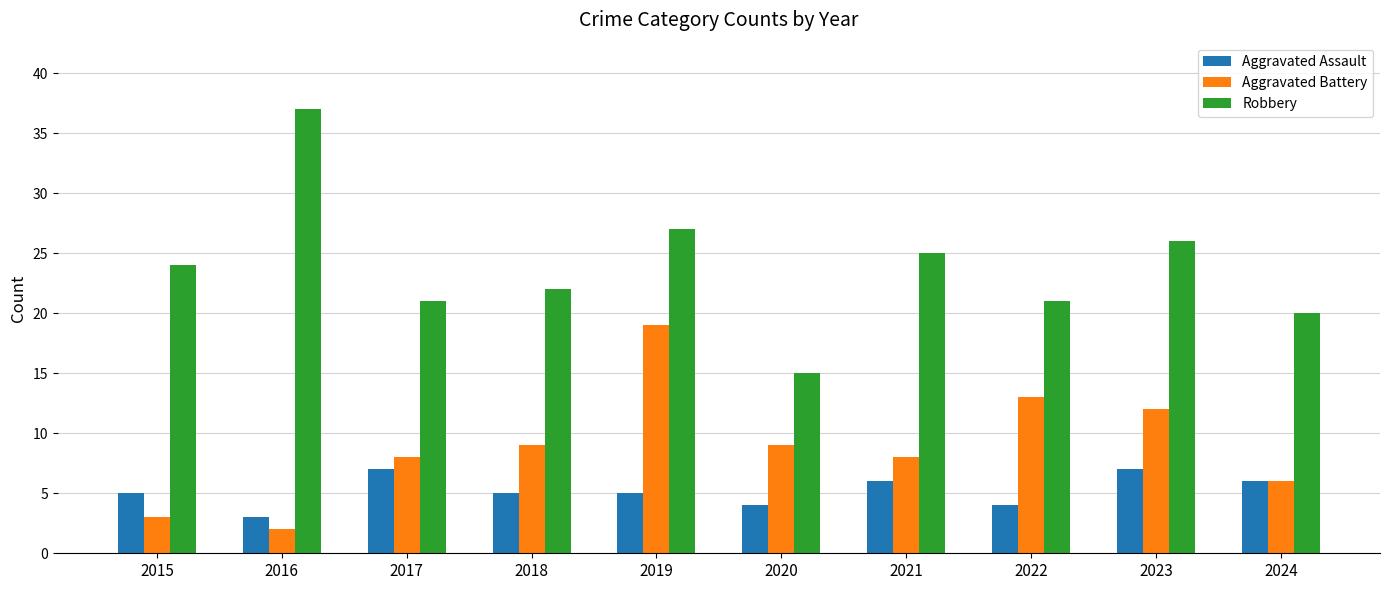

How many data points does each series have?

10